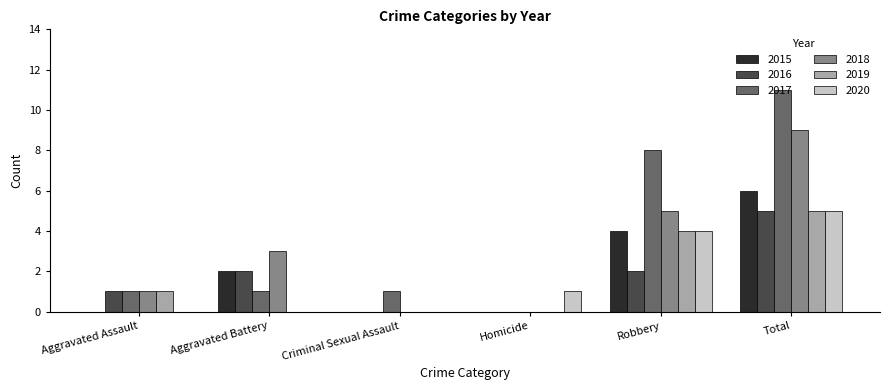

The 2018 series shows 4 at Homicide. True or false?

False